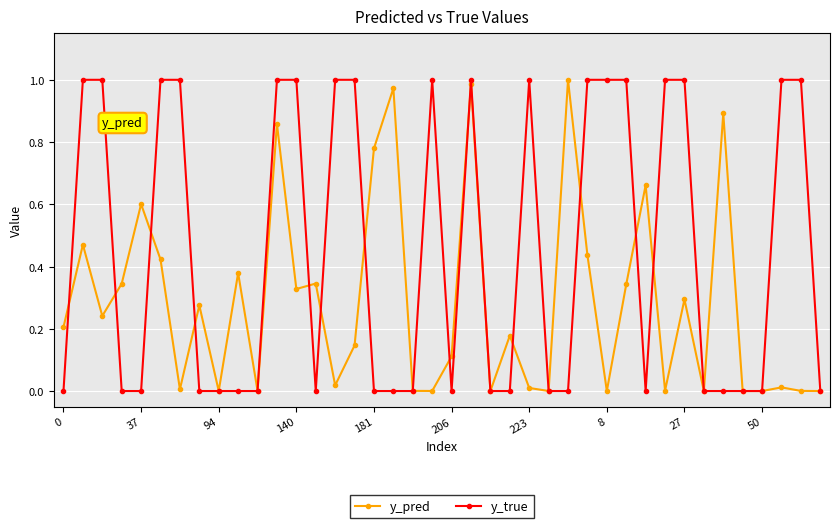

List the series in order of their overall mean, highest first.

y_true, y_pred